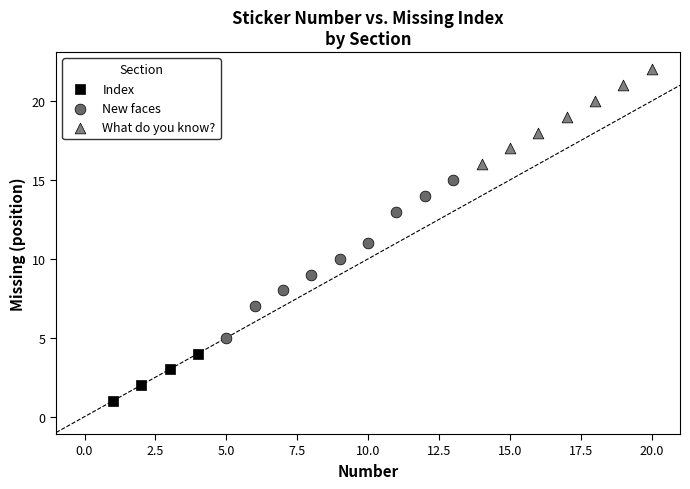

Which series reaches the maximum Y coordinate?

What do you know?